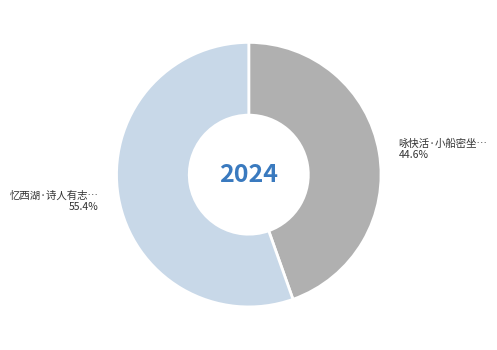

Is there a majority slice in this chart?

Yes